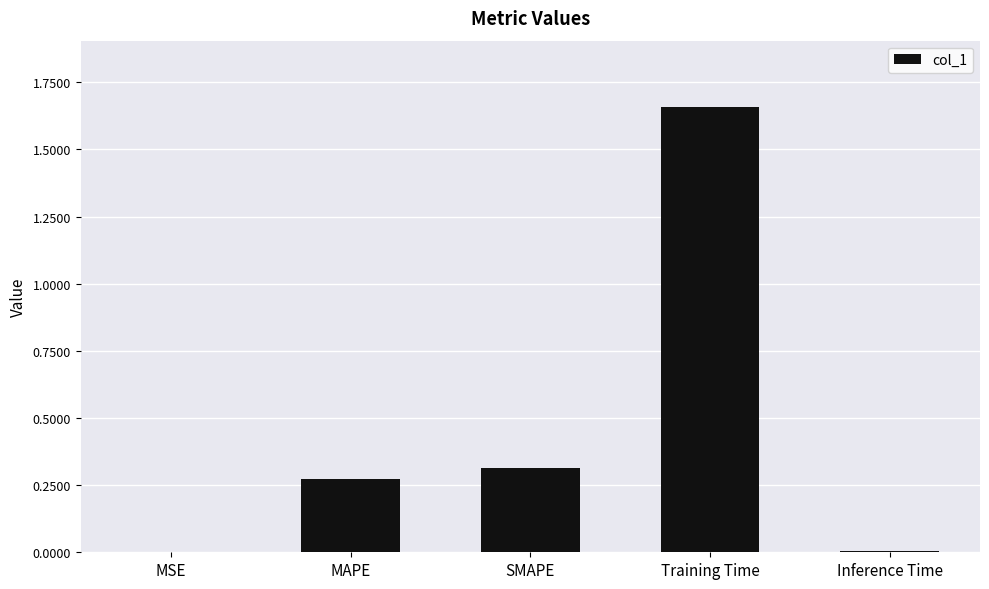

Is it true that the value at MAPE is 0.1?

False